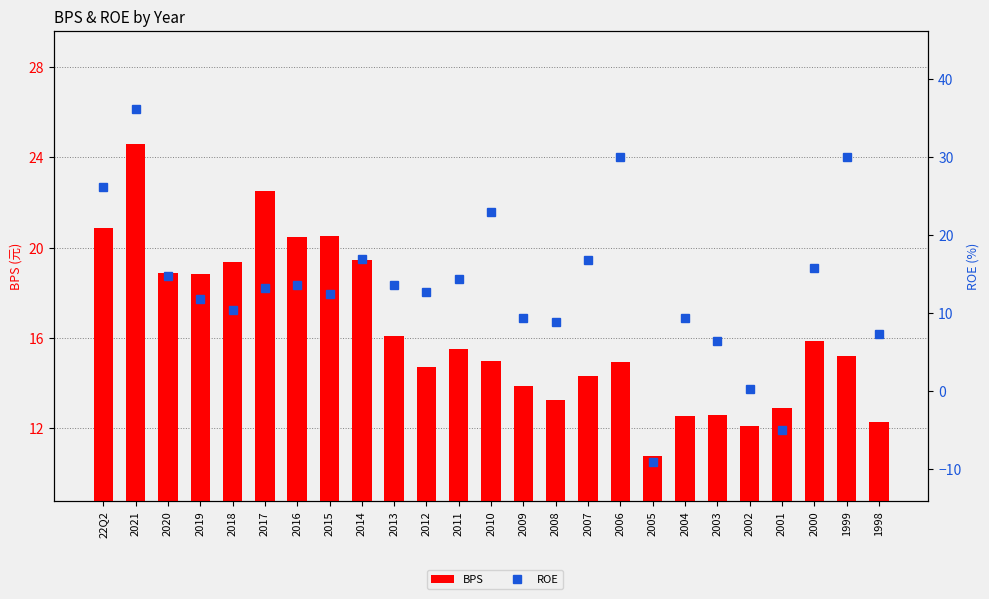

Is the value of BPS at 2007 greater than the value of ROE at 2003?

Yes